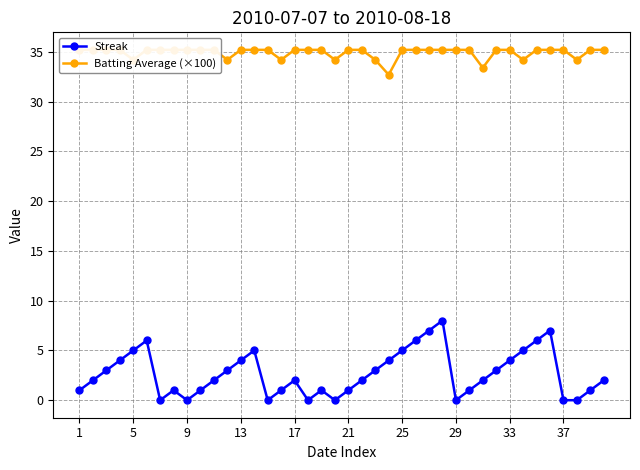

How many lines are shown in the chart?

2